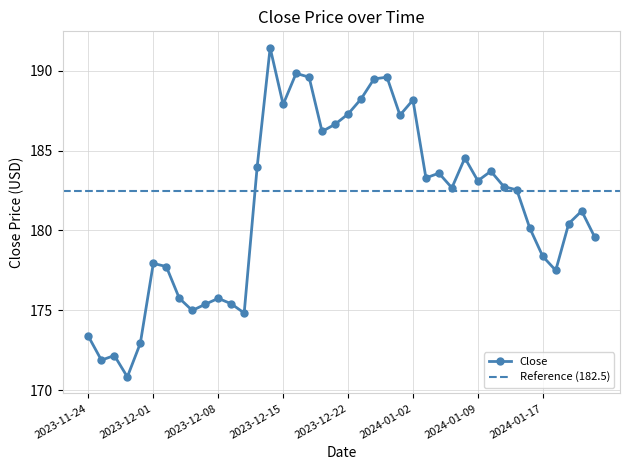

Where does the data first go above 182?

2023-12-13